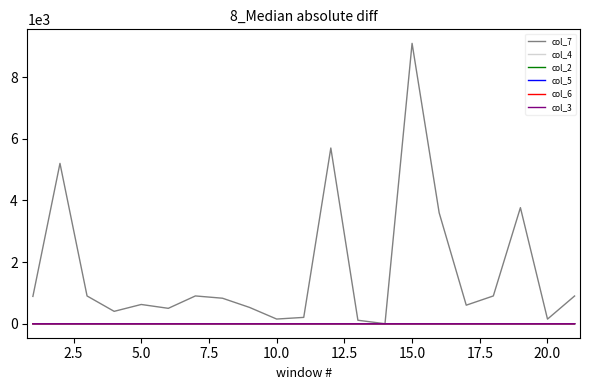

How many intersections are there between col_2 and col_7?

2